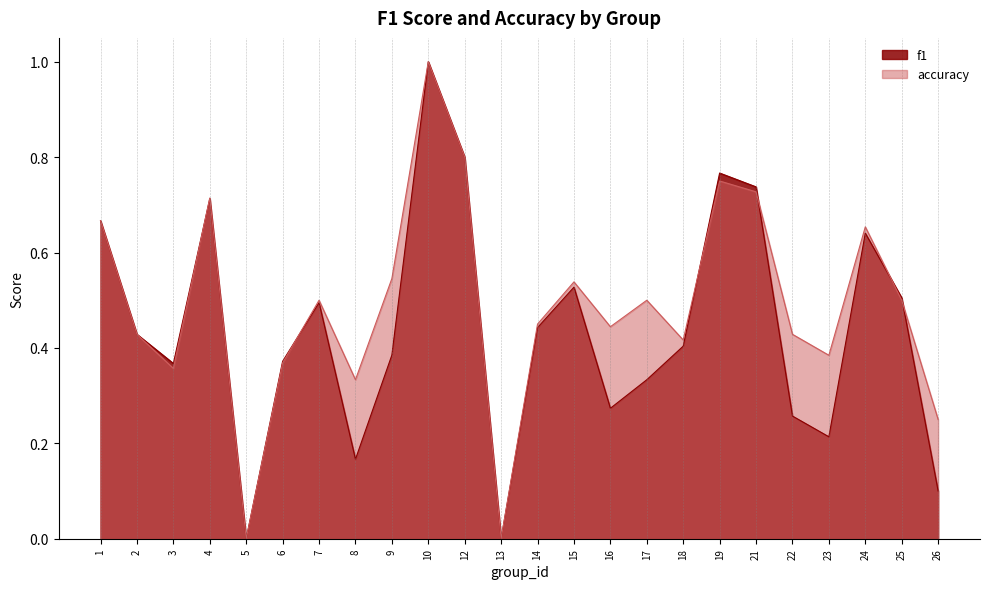

The value of f1 at 16 is 0.3. True or false?

True